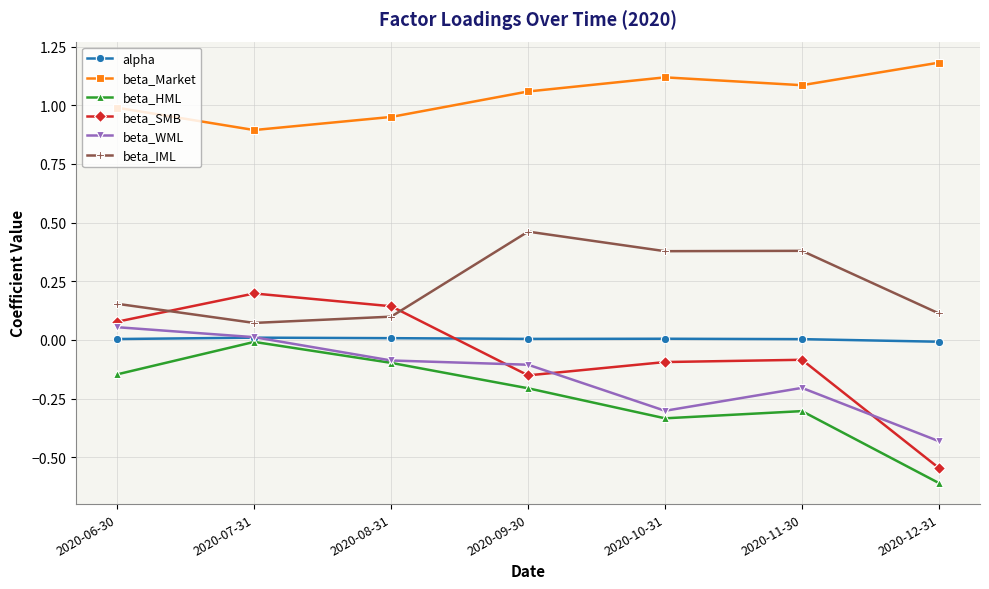

What value does the beta_Market series have at 2020-07-31?

0.9